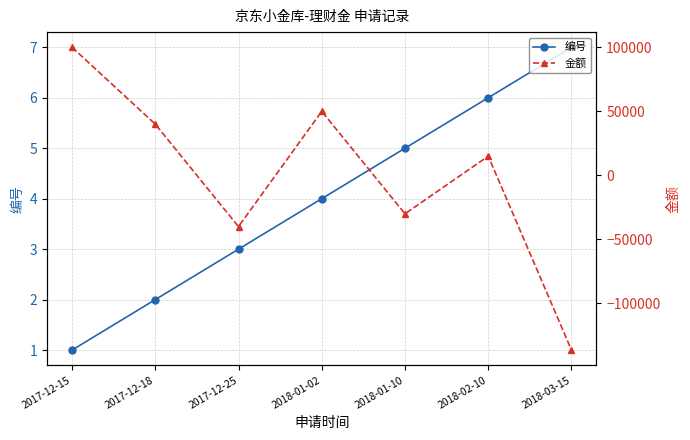

Is the value of 金额 at 2017-12-15 greater than the value of 编号 at 2018-01-02?

Yes